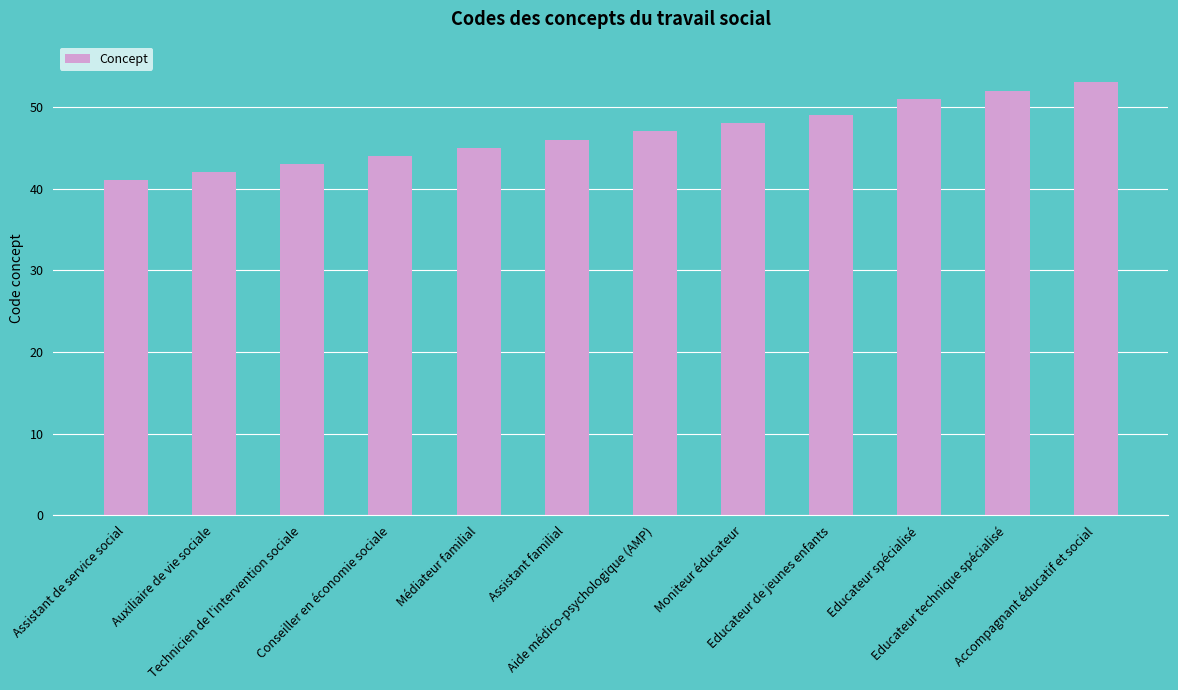

Count the number of data series in this chart.

1